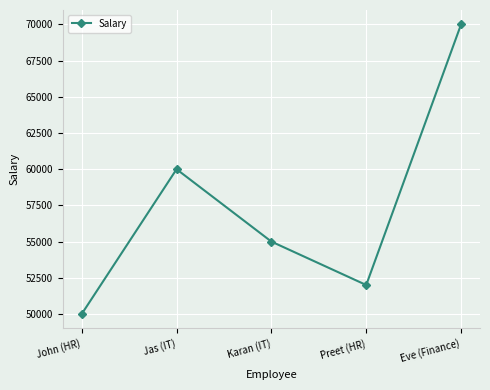

Is it true that the value at Karan (IT) is 55000?

True